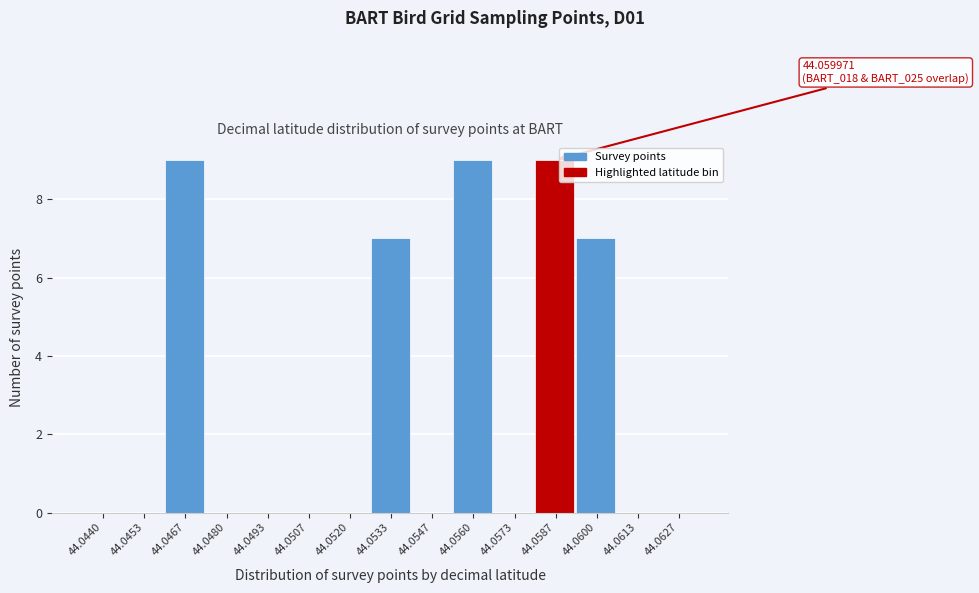

Reading left to right, list all the values displayed in this chart.

44.0440=0	44.0453=0	44.0467=9	44.0480=0	44.0493=0	44.0507=0	44.0520=0	44.0533=7	44.0547=0	44.0560=9	44.0573=0	44.0587=9	44.0600=7	44.0613=0	44.0627=0